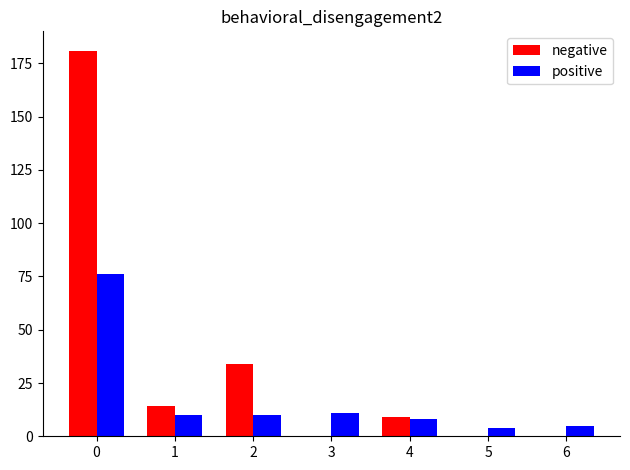

Which series has the largest total across all categories?

negative